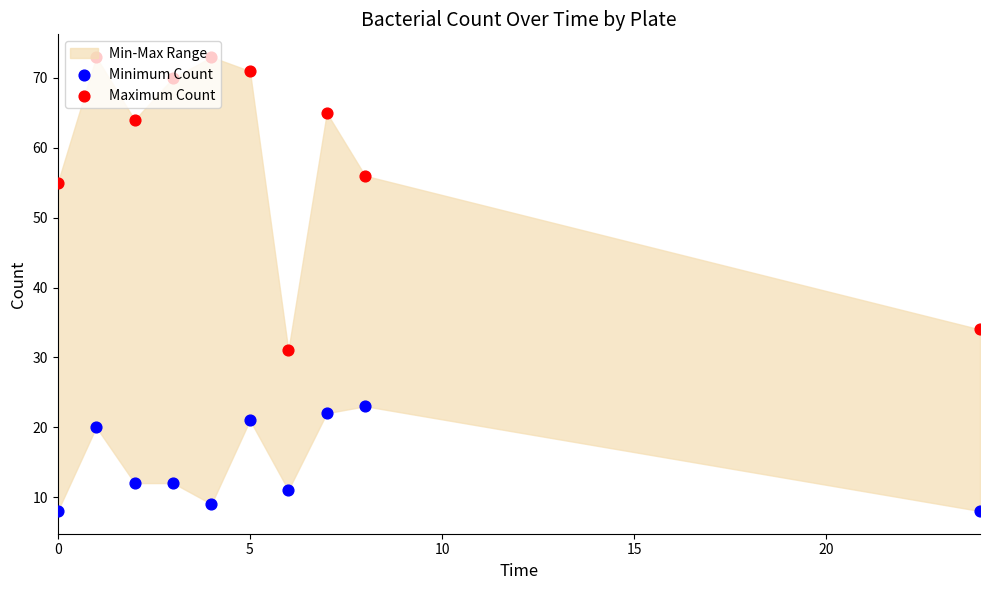

Is the value of Minimum Count at 25 greater than the value of Maximum Count at 10?

No